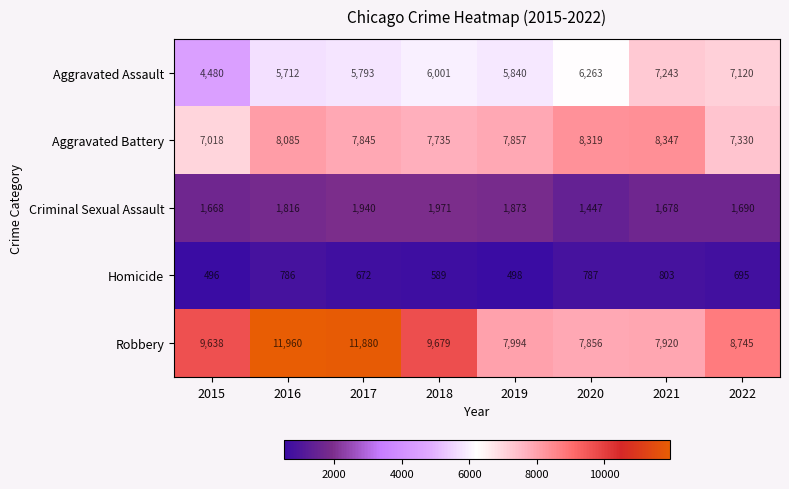

Which series changed the most between 2015 and 2022?

Aggravated Assault